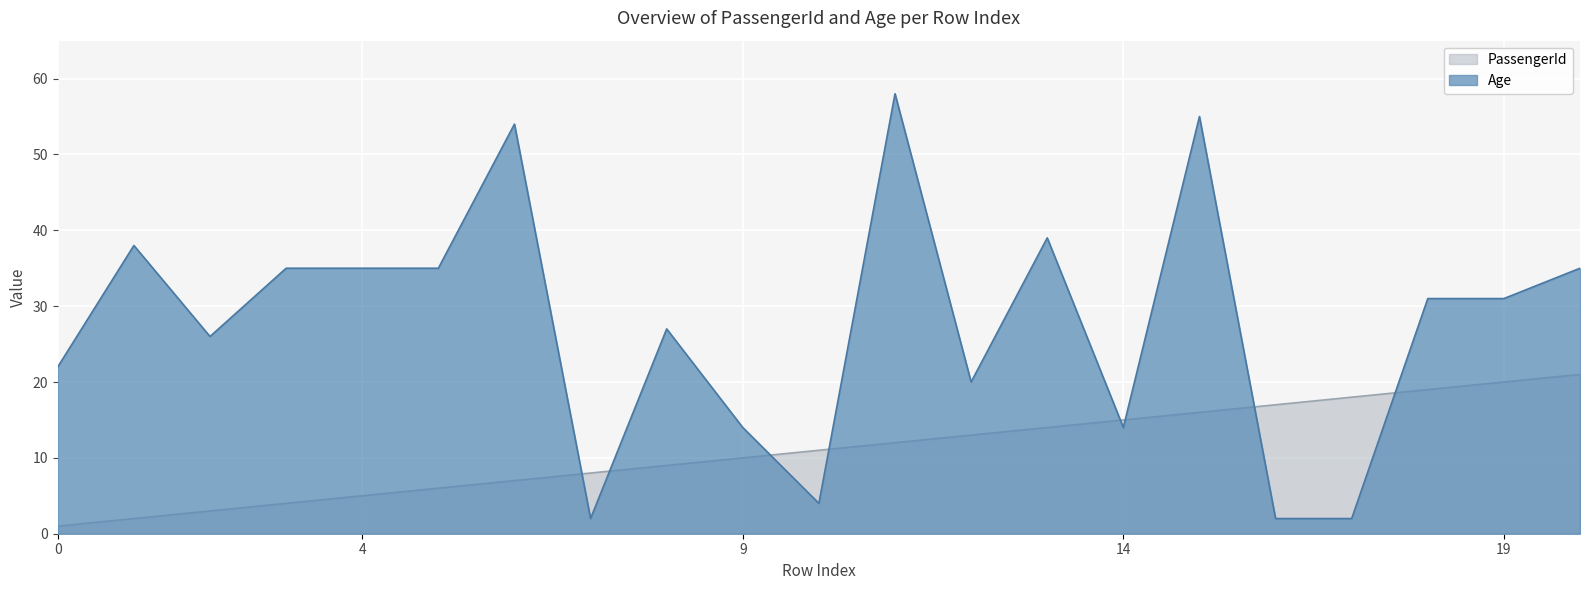

The chart shows a value of 3 at 2. True or false?

True